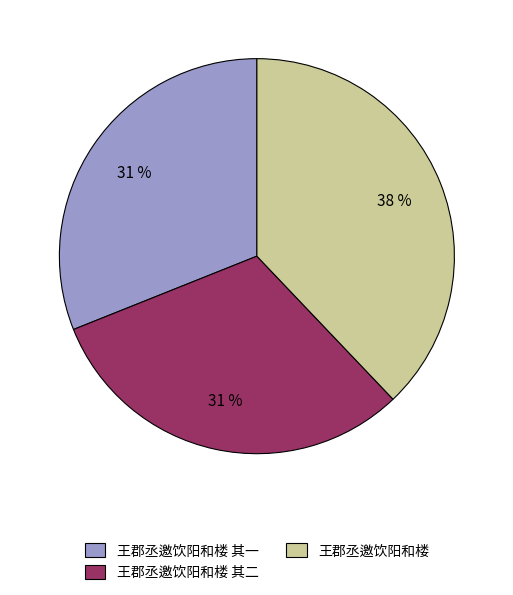

Between 王郡丞邀饮阳和楼 其二 and 王郡丞邀饮阳和楼, which is larger?

王郡丞邀饮阳和楼